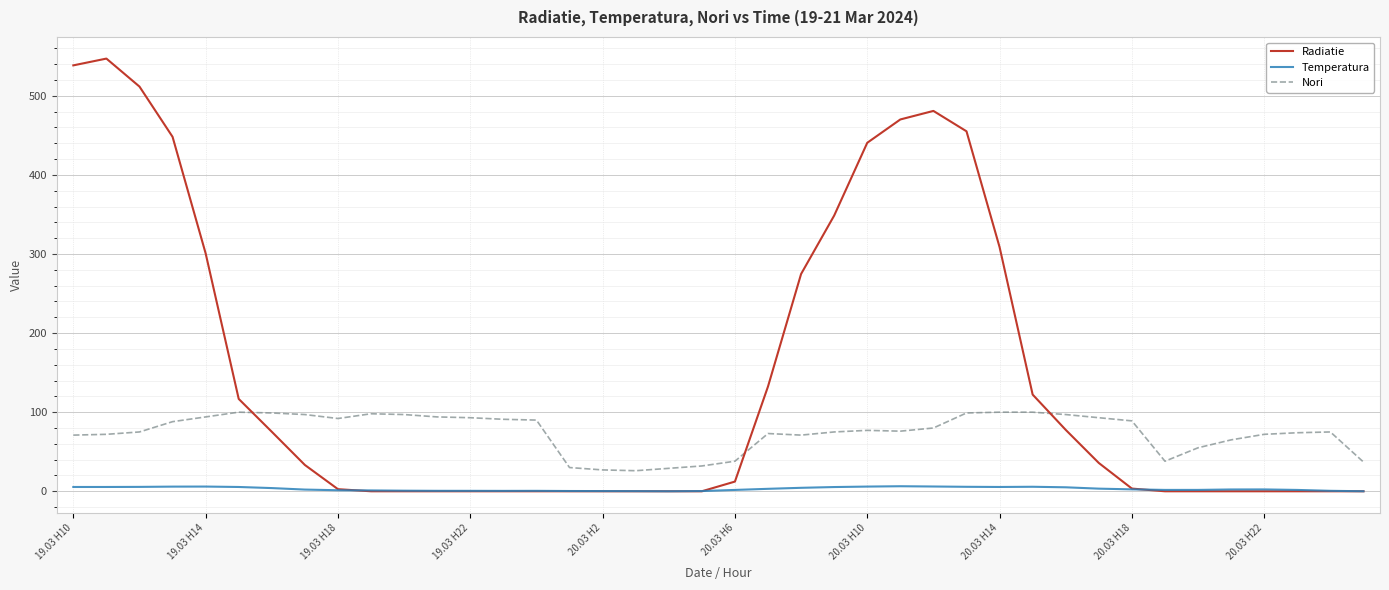

Is this an area chart (filled region under the line)?

No